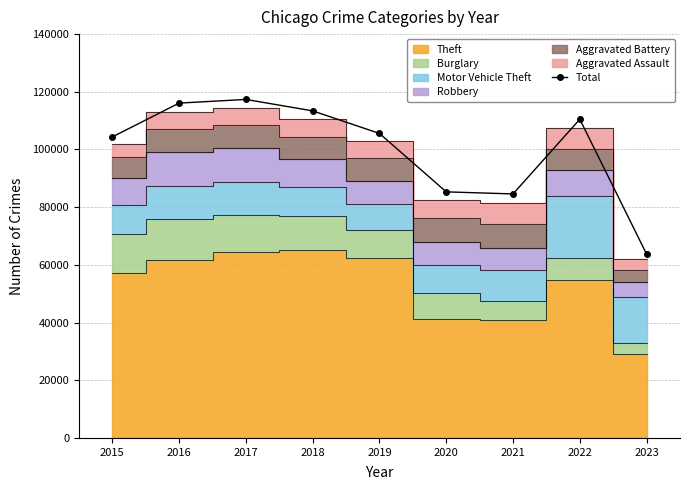

What is the maximum value shown in the chart?

117354